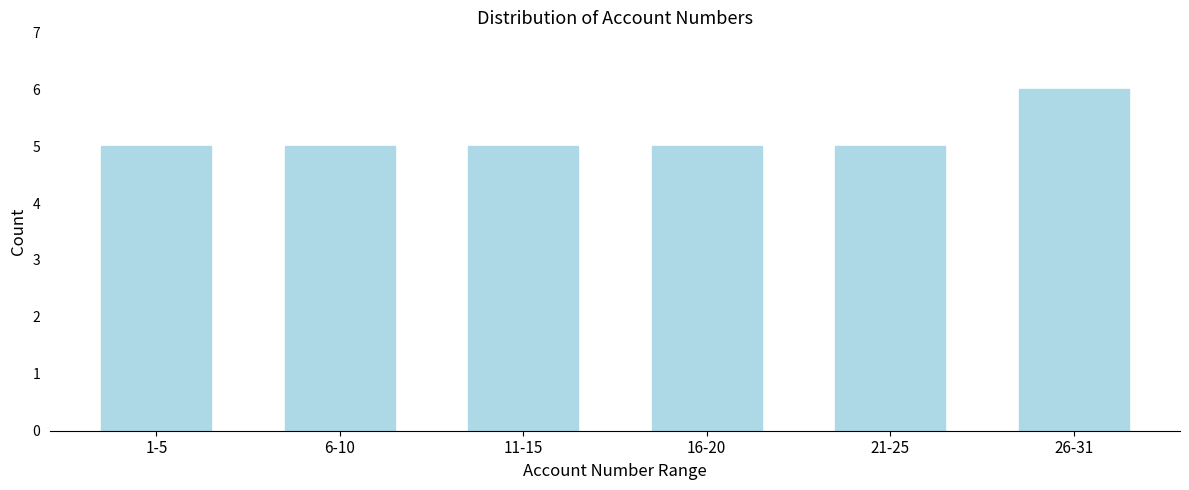

Reading left to right, transcribe all the data shown in this chart.

1-5=5	6-10=5	11-15=5	16-20=5	21-25=5	26-31=6